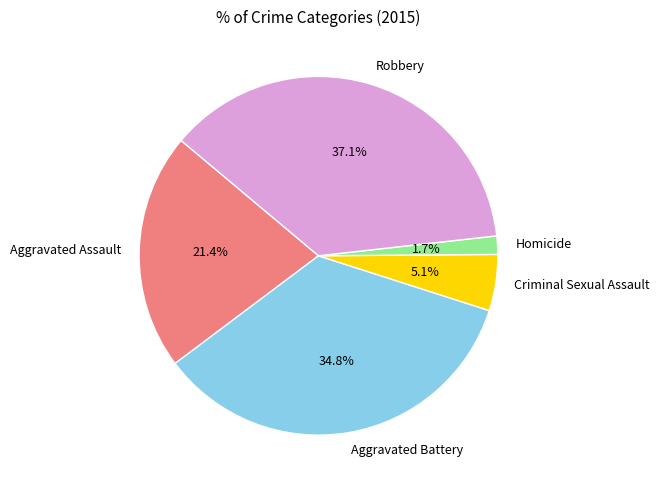

Does Criminal Sexual Assault represent more than half of the total?

No